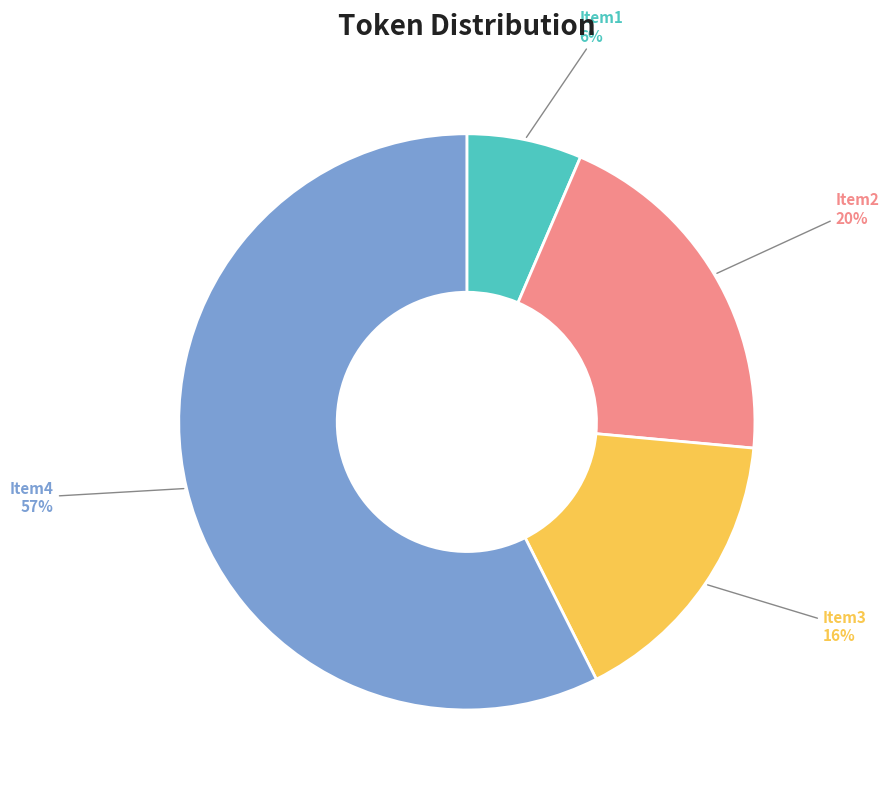

Combined, do Item3 and Item4 account for over 50%?

Yes